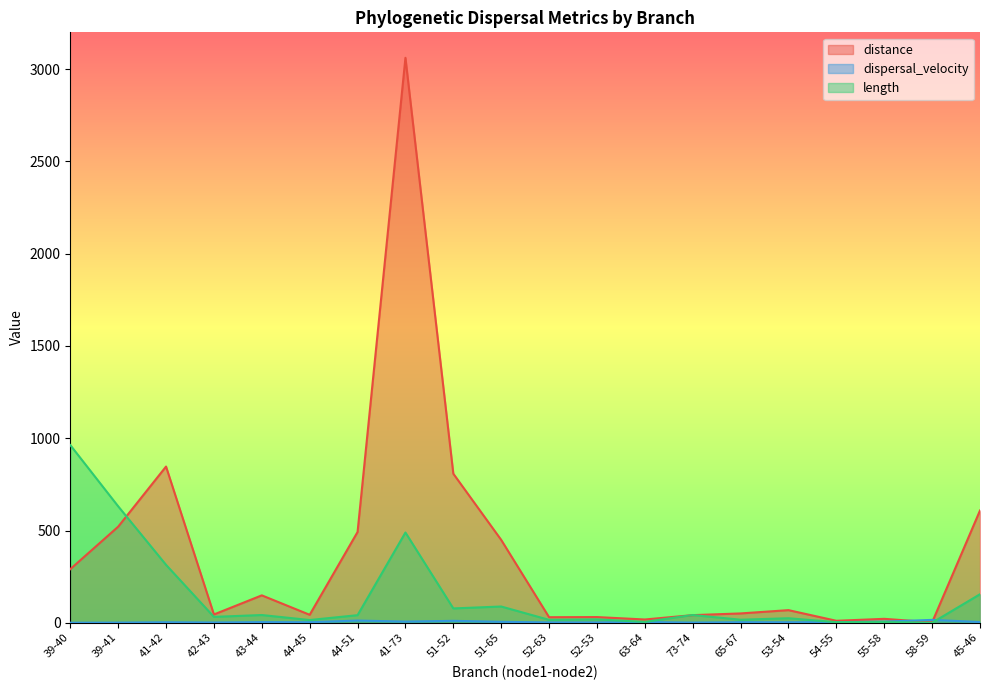

Where is the first local maximum for dispersal_velocity?

41-42